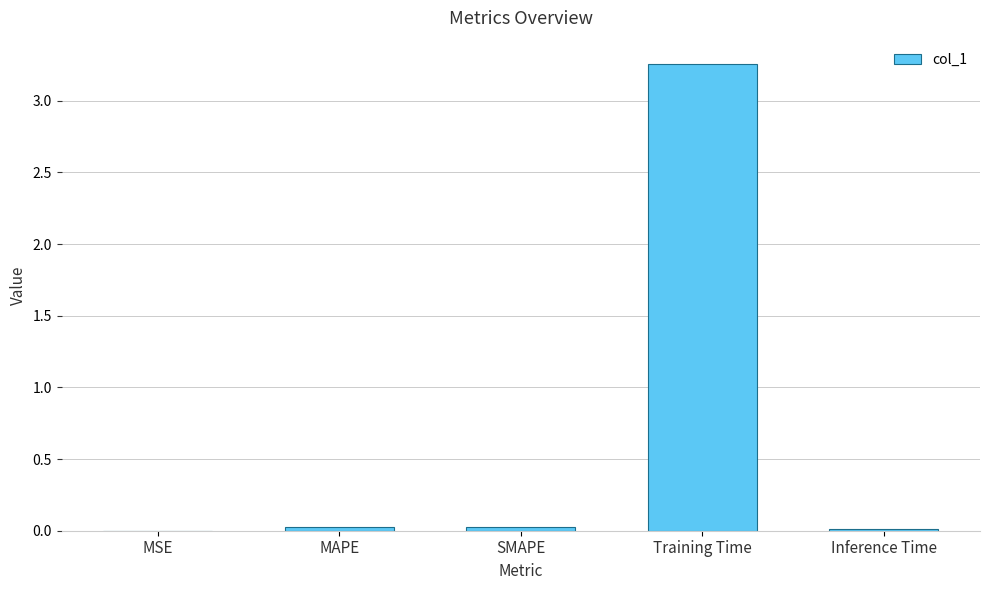

Are the bars horizontal?

No